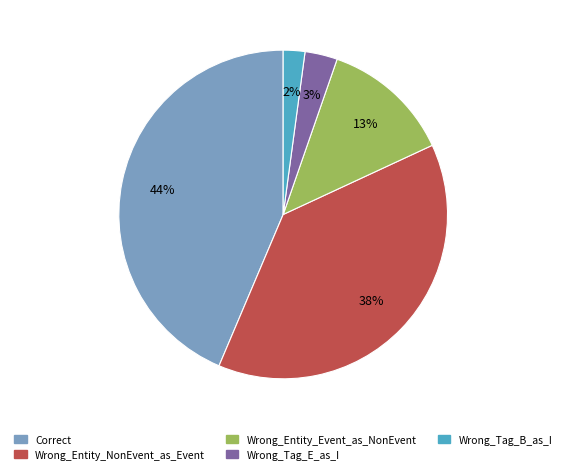

To the nearest percent, what is the combined percentage of Wrong_Entity_NonEvent_as_Event and Wrong_Tag_E_as_I?

41%